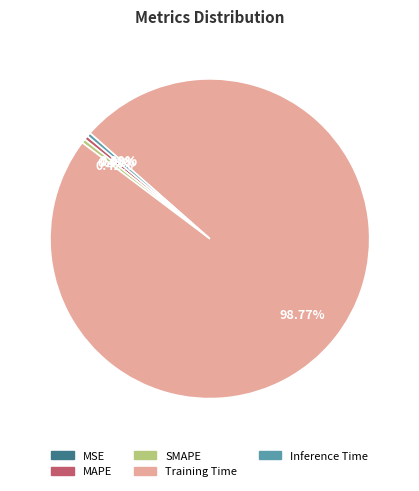

Between MAPE and Training Time, which is larger?

Training Time